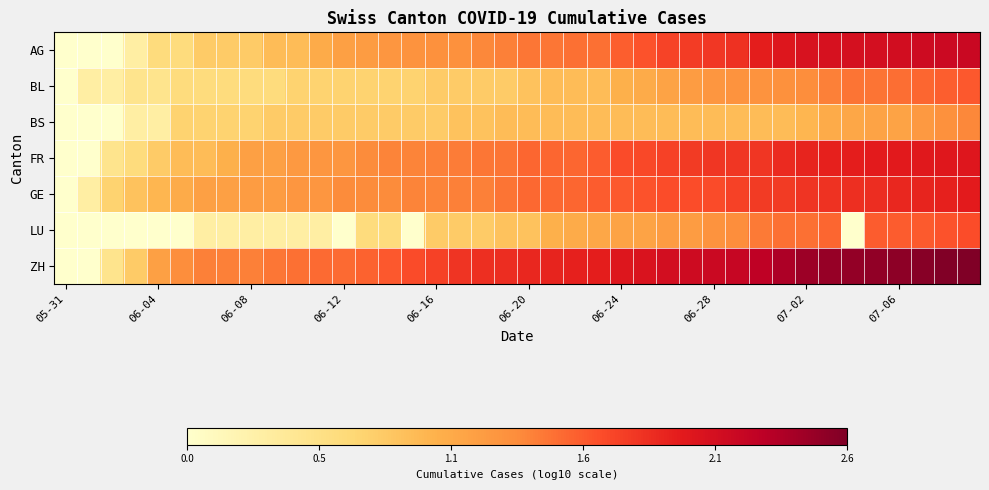

Reading right to left, list all the values displayed in this chart.

AG: 2.2	2.2	2.1	2.1	2.1	2.1	2.1	2.1	2.0	1.9	1.8	1.8	1.7	1.7	1.6	1.6	1.5	1.5	1.4	1.4	1.4	1.3	1.3	1.3	1.3	1.2	1.2	1.1	1.0	0.9	0.9	0.8	0.8	0.8	0.6	0.6	0.3	0.0	0.0	0.0
BL: 1.6	1.6	1.5	1.5	1.4	1.4	1.4	1.3	1.3	1.3	1.3	1.2	1.2	1.1	1.0	1.0	0.9	0.9	0.9	0.8	0.8	0.8	0.8	0.8	0.7	0.7	0.7	0.7	0.7	0.7	0.6	0.6	0.6	0.6	0.6	0.5	0.5	0.3	0.3	0.0
BS: 1.3	1.3	1.2	1.1	1.1	1.1	1.0	1.0	0.9	0.9	0.9	0.9	0.9	0.9	0.9	0.9	0.9	0.9	0.9	0.9	0.9	0.8	0.8	0.8	0.8	0.8	0.8	0.8	0.8	0.8	0.8	0.7	0.7	0.7	0.7	0.3	0.3	0.0	0.0	0.0
FR: 2.0	2.0	2.0	2.0	2.0	1.9	1.9	1.9	1.9	1.8	1.8	1.8	1.8	1.7	1.7	1.7	1.6	1.5	1.5	1.5	1.4	1.4	1.4	1.4	1.4	1.4	1.3	1.2	1.2	1.2	1.1	1.1	1.0	0.9	0.9	0.8	0.6	0.5	0.0	0.0
GE: 2.0	1.9	1.9	1.9	1.8	1.8	1.8	1.8	1.8	1.8	1.7	1.7	1.6	1.6	1.6	1.6	1.6	1.5	1.5	1.5	1.4	1.4	1.4	1.4	1.4	1.3	1.3	1.3	1.2	1.2	1.2	1.2	1.1	1.1	1.0	1.0	0.8	0.7	0.3	0.0
LU: 1.6	1.6	1.6	1.6	1.6	0.0	1.5	1.5	1.5	1.4	1.3	1.3	1.2	1.2	1.1	1.1	1.1	1.0	1.0	0.8	0.8	0.8	0.8	0.8	0.0	0.6	0.6	0.0	0.3	0.3	0.3	0.3	0.3	0.3	0.0	0.0	0.0	0.0	0.0	0.0
ZH: 2.6	2.6	2.6	2.6	2.5	2.5	2.5	2.5	2.4	2.3	2.2	2.2	2.2	2.1	2.0	2.0	1.9	1.9	1.9	1.9	1.8	1.8	1.8	1.7	1.7	1.6	1.5	1.5	1.5	1.5	1.4	1.4	1.4	1.4	1.3	1.1	0.8	0.5	0.0	0.0